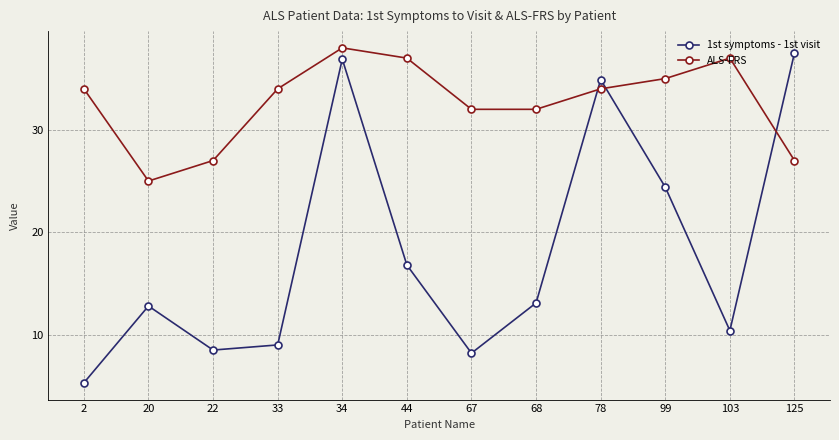

Reading right to left, extract all data points from this chart.

1st symptoms - 1st visit: 37.5	10.4	24.4	34.9	13.1	8.2	16.8	36.9	9.0	8.5	12.8	5.3
ALS-FRS: 27.0	37.0	35.0	34.0	32.0	32.0	37.0	38.0	34.0	27.0	25.0	34.0